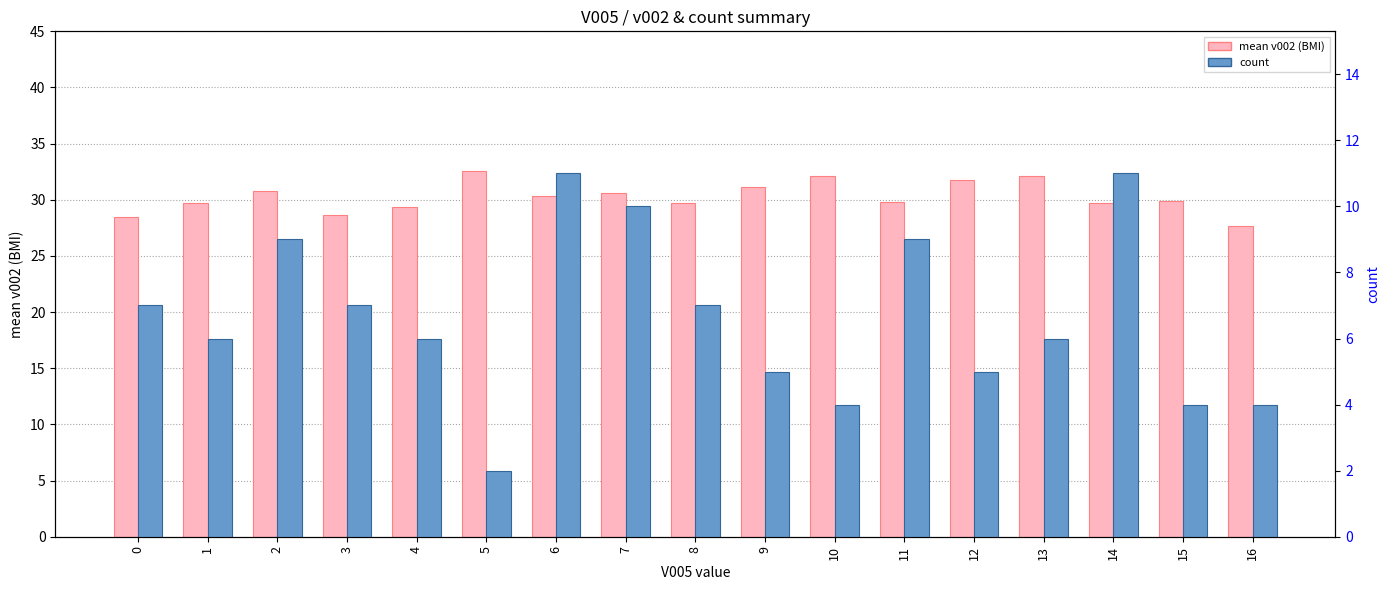

What is the sum of the count values at 6 and 12?

16.0